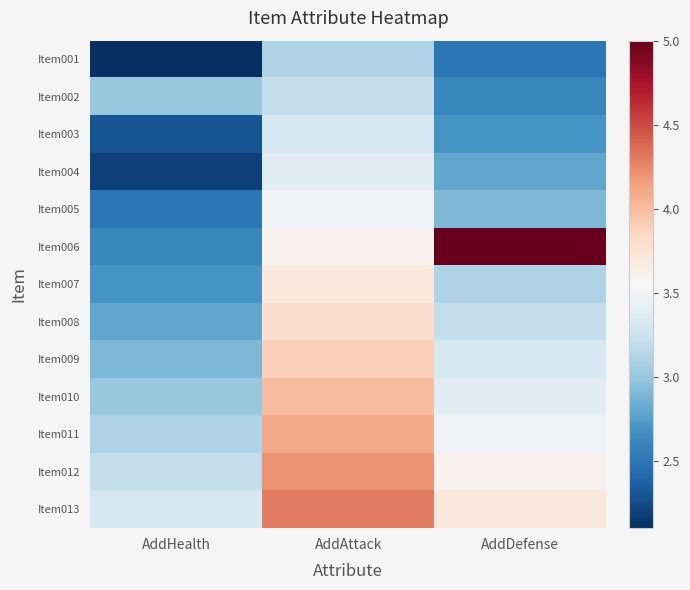

Rank the series by their maximum value, from lowest to highest.

Item001, Item002, Item003, Item004, Item005, Item007, Item008, Item009, Item010, Item011, Item012, Item013, Item006